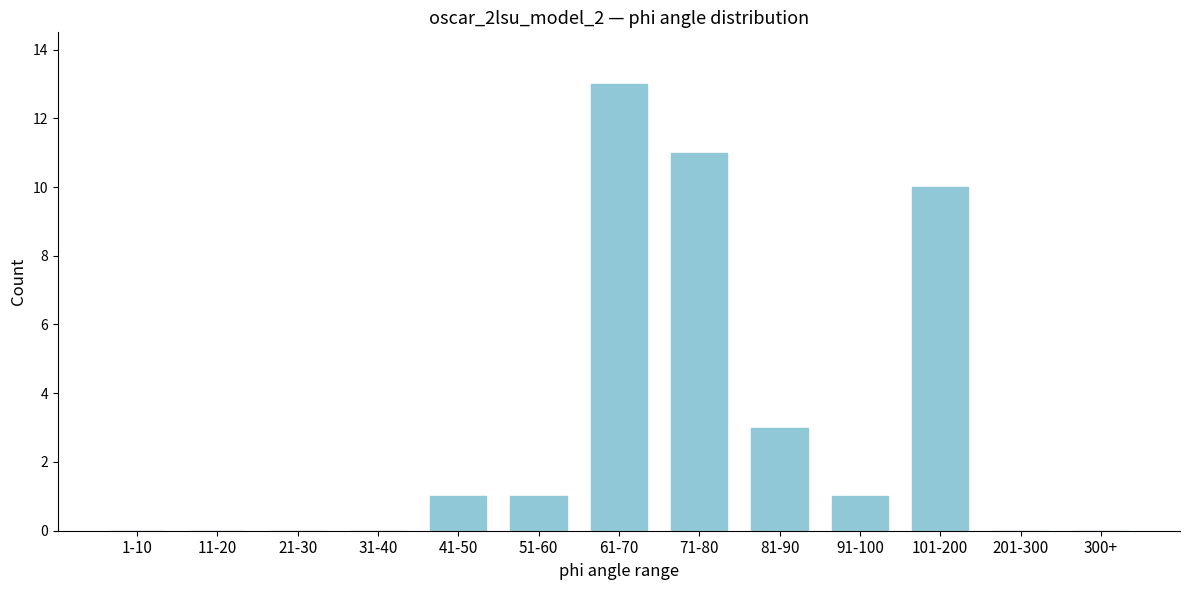

Reading left to right, what are all the values shown in this chart?

1-10=0	11-20=0	21-30=0	31-40=0	41-50=1	51-60=1	61-70=13	71-80=11	81-90=3	91-100=1	101-200=10	201-300=0	300+=0